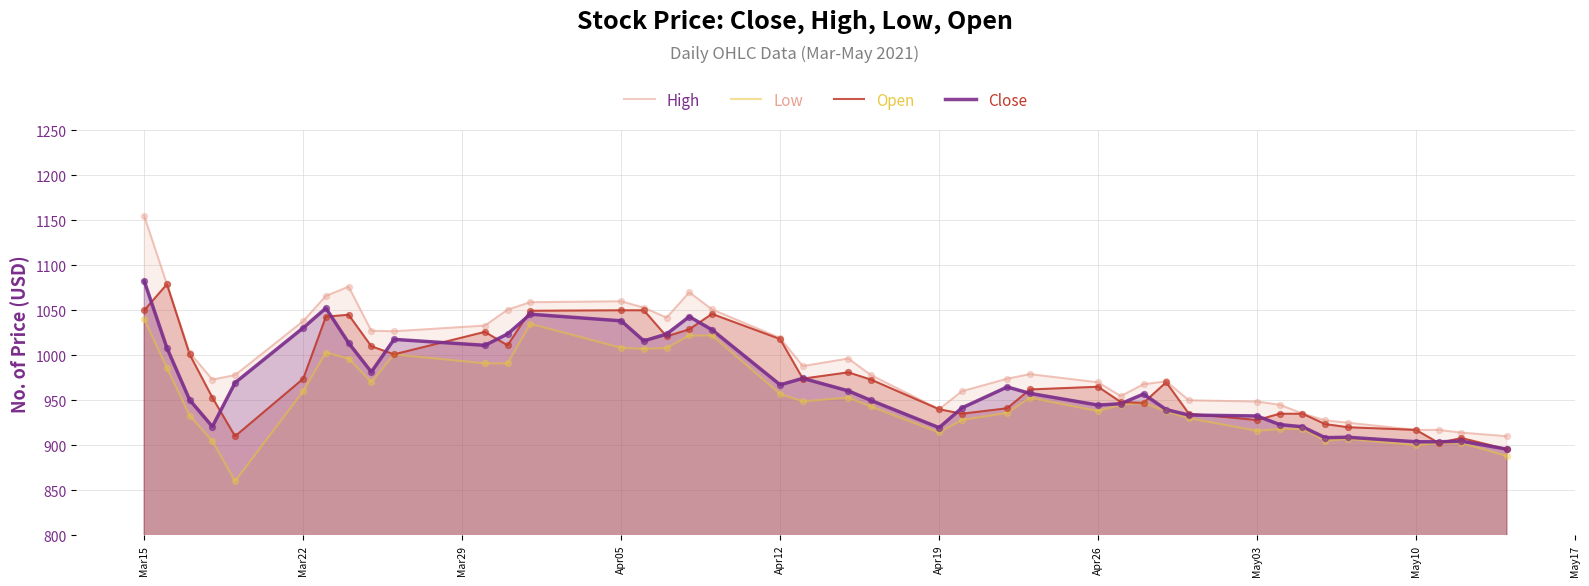

At which category is the sum across all series the highest?

Mar15